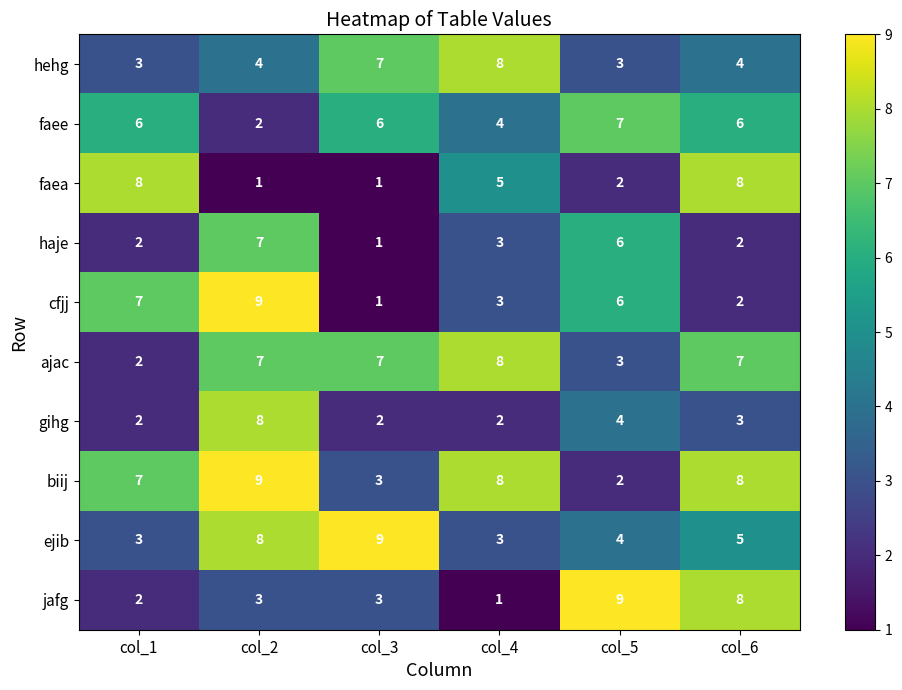

At how many categories does at least one series exceed 3?

6